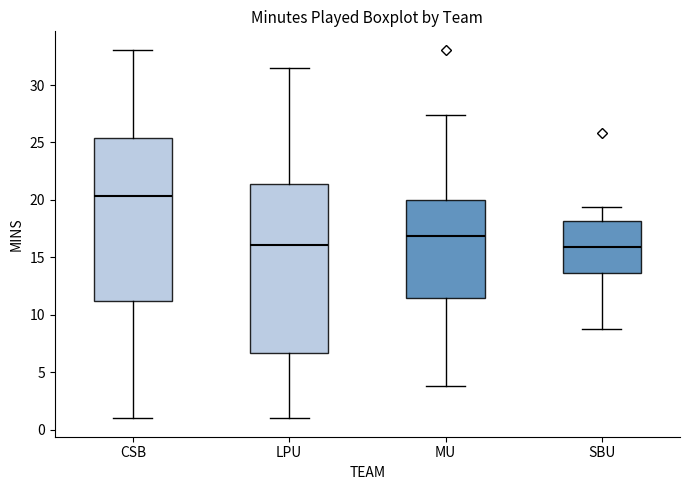

Where is the upper edge of the box for MU on the y-axis? The values are not printed on the chart, so give them approximately, as read against the axis.

20.0